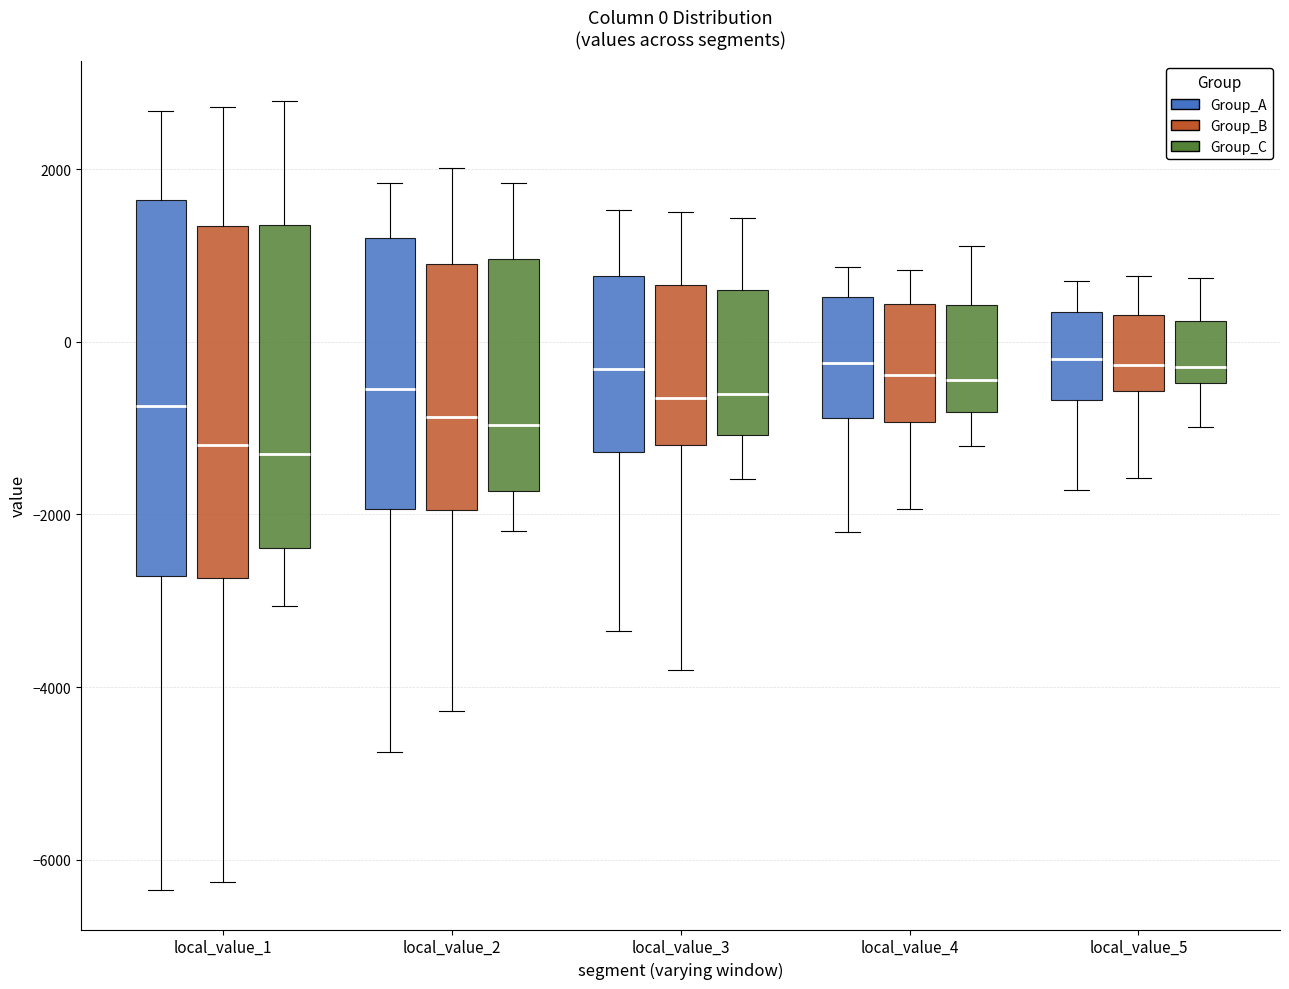

Which box is the tallest, from its lower edge to its upper edge?

local_value_1 (Group_A)